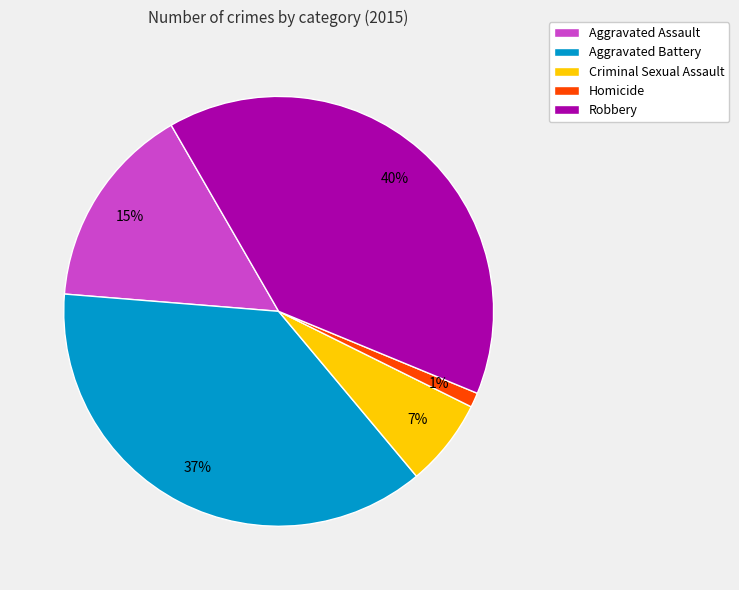

How many slices are in this pie chart?

5